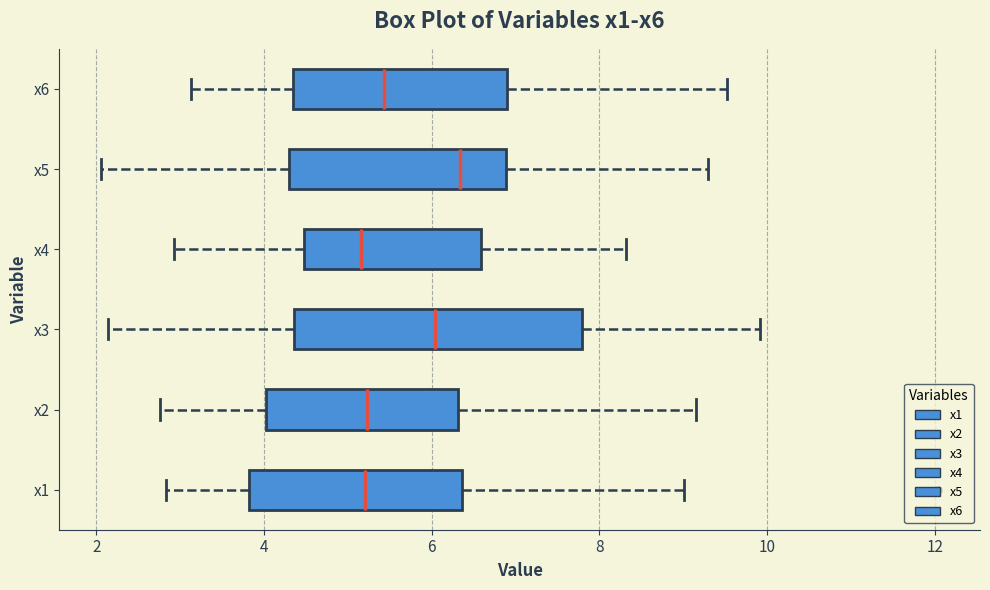

Which box has the furthest to the right median line?

x5